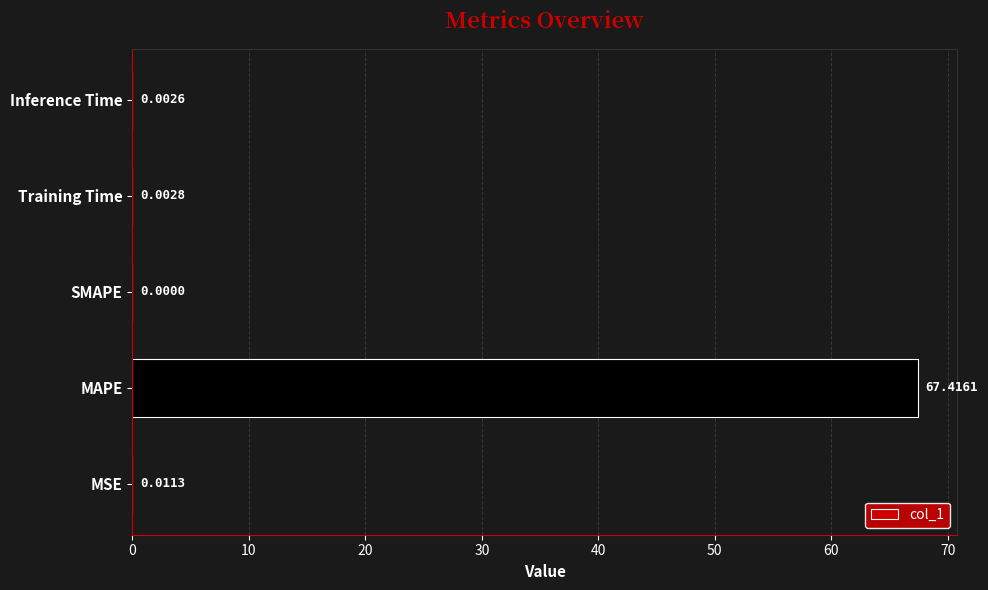

What is the sum of the values at SMAPE and MAPE?

67.4